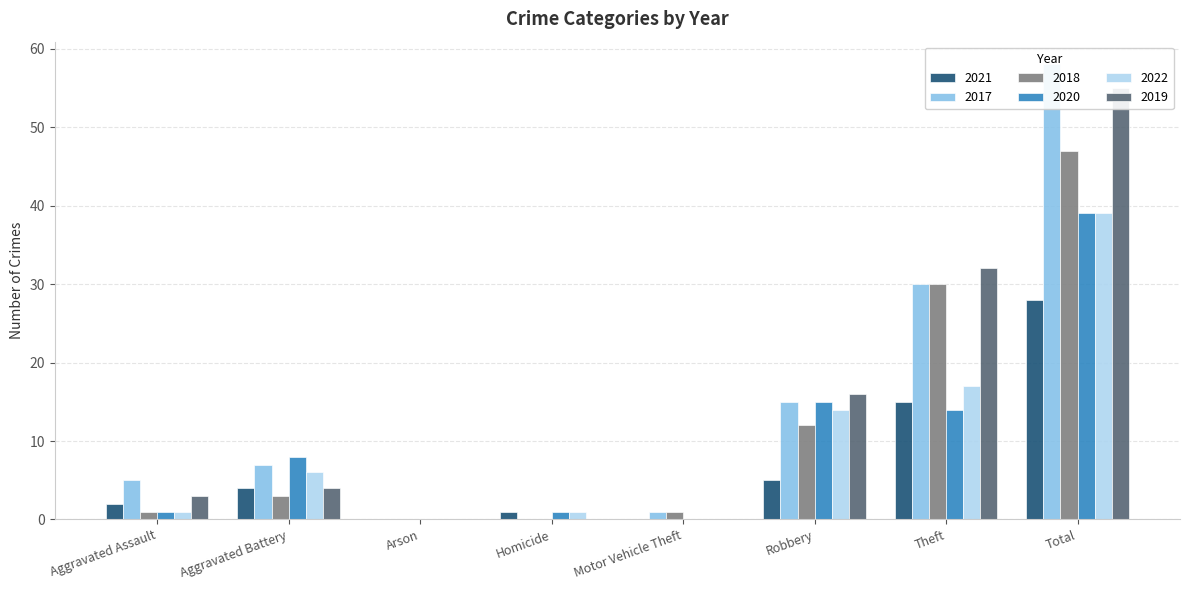

Is it true that 2018 equals 30 at Theft?

True